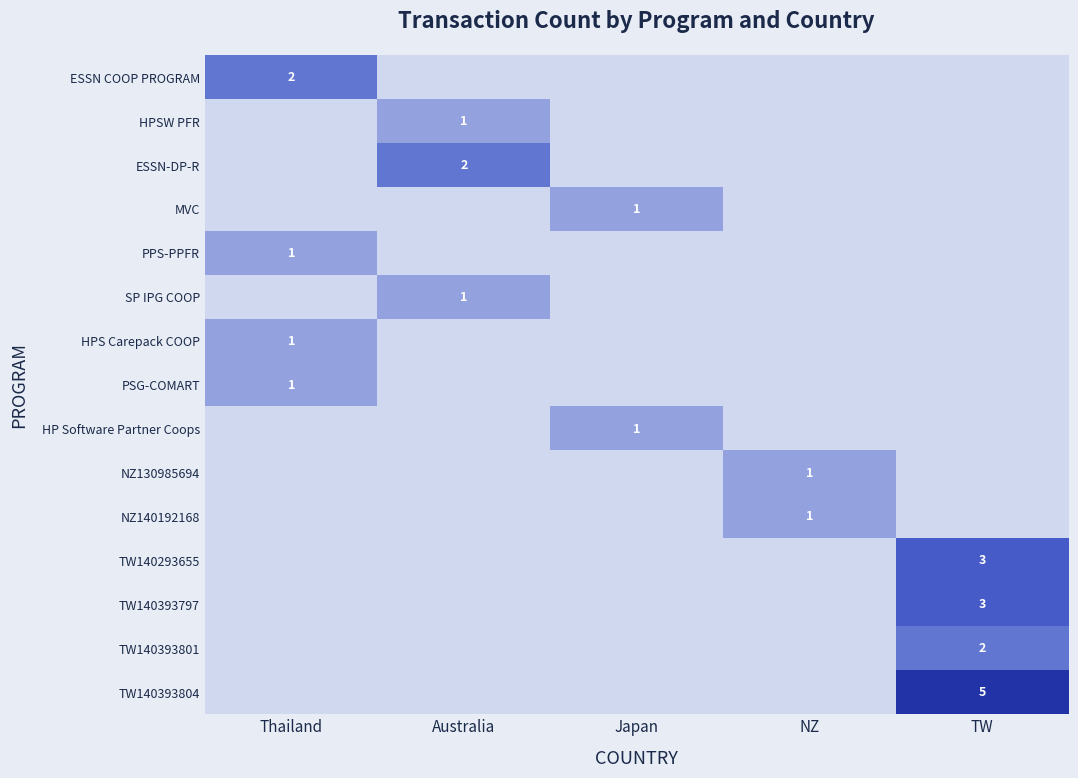

Is it true that ESSN-DP-R equals 2 at Australia?

True